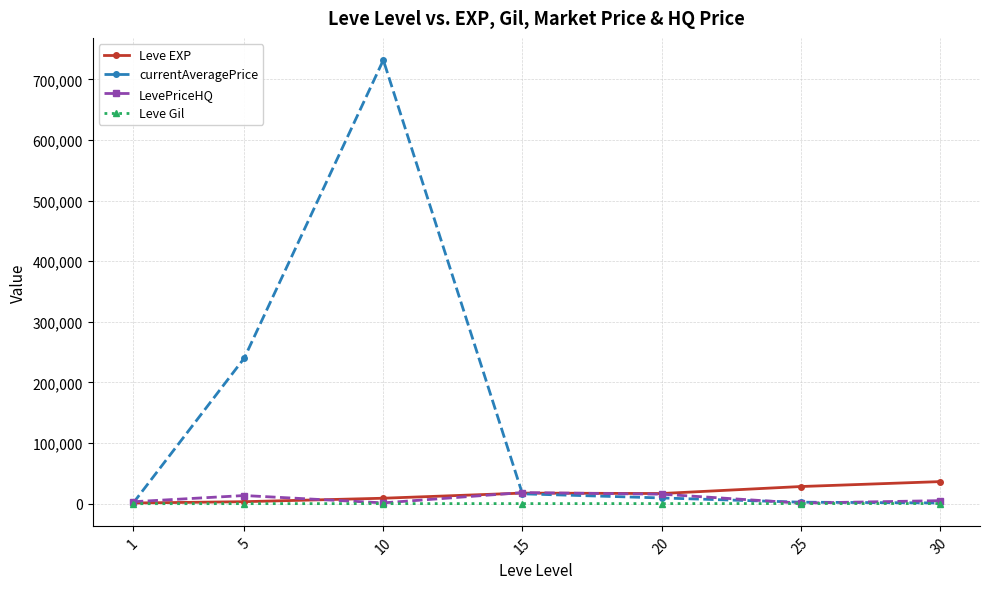

What is the value of the LevePriceHQ point at the 4th from the left?

18417.4